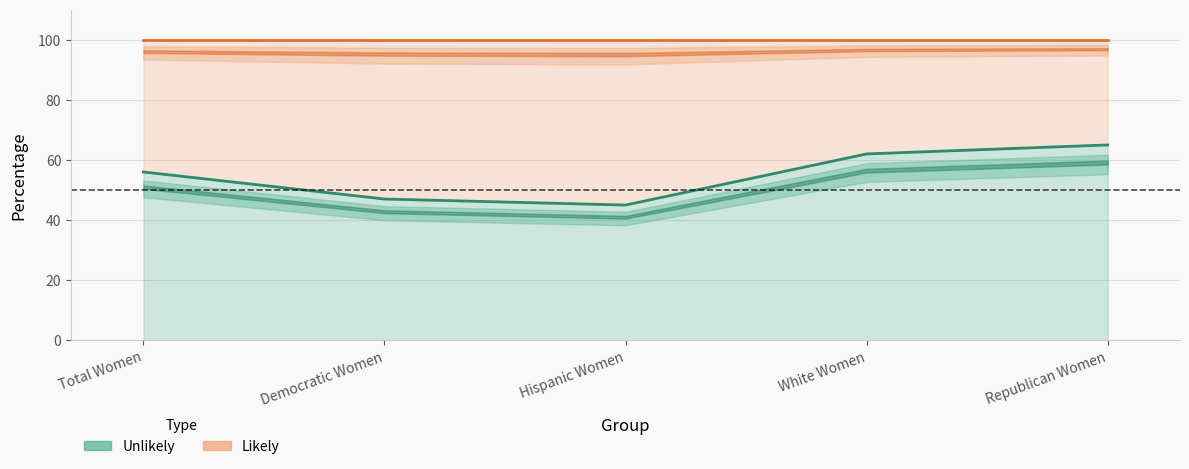

Count the number of values greater than 56.

2